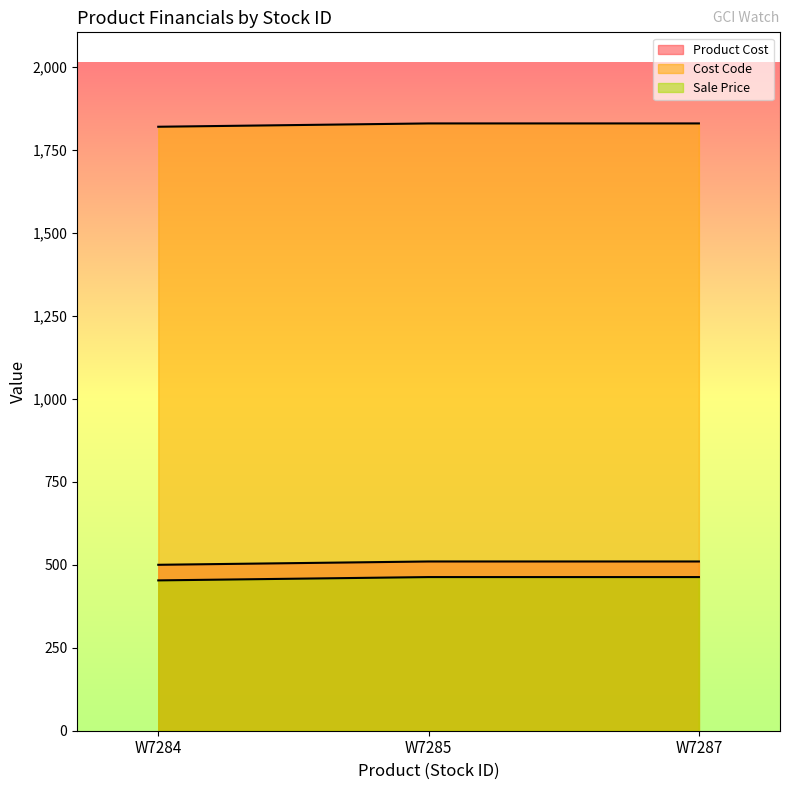

Is it true that Product Cost equals 500 at W7284?

True